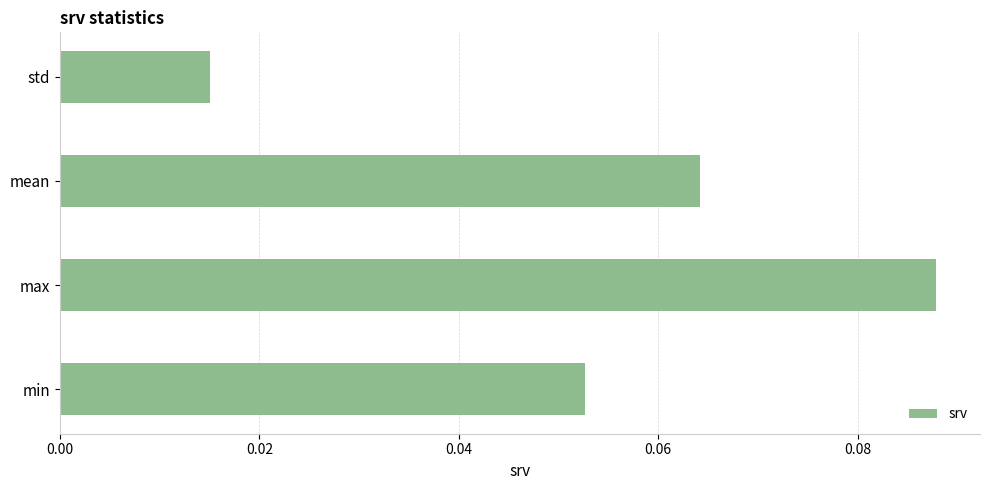

At which label is the value closest to 0?

std